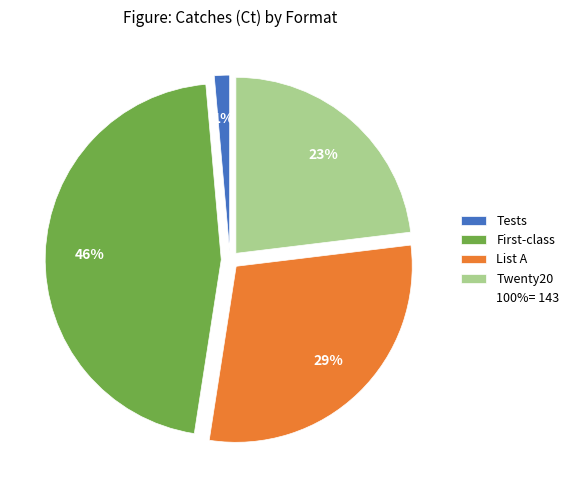

To the nearest percent, what is the difference between the largest and smallest slice percentages?

45%